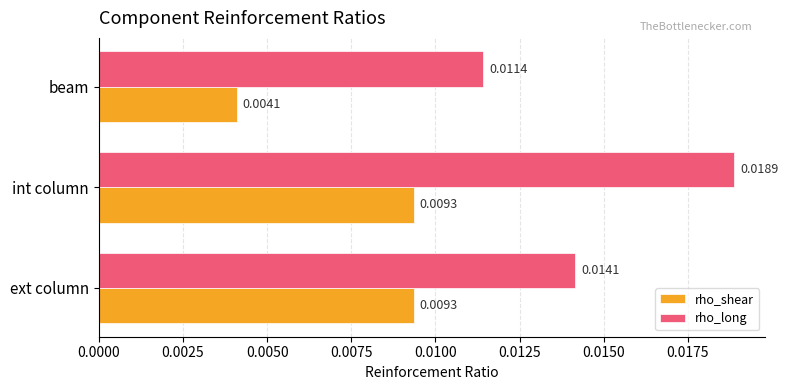

Which category has the highest value in the rho_long series?

int column